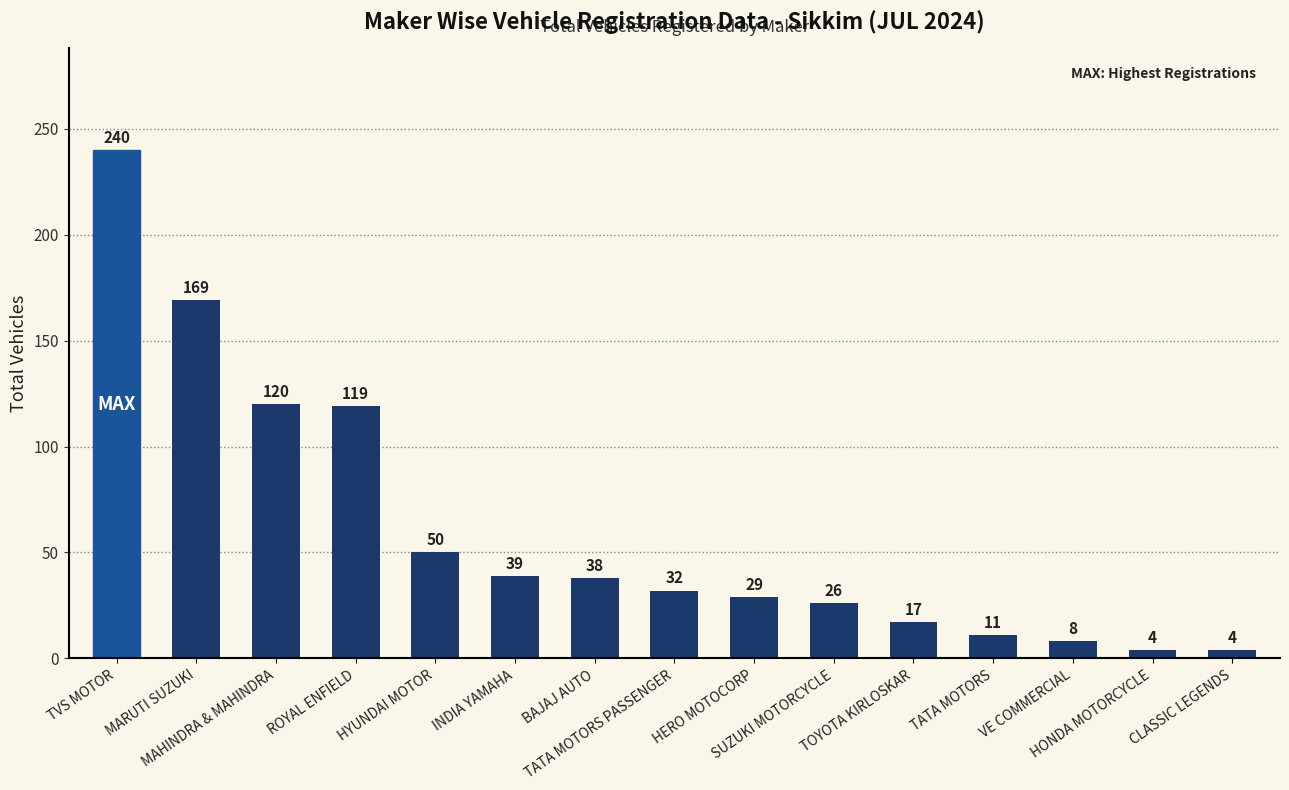

What is the difference between the maximum and second lowest values?

236